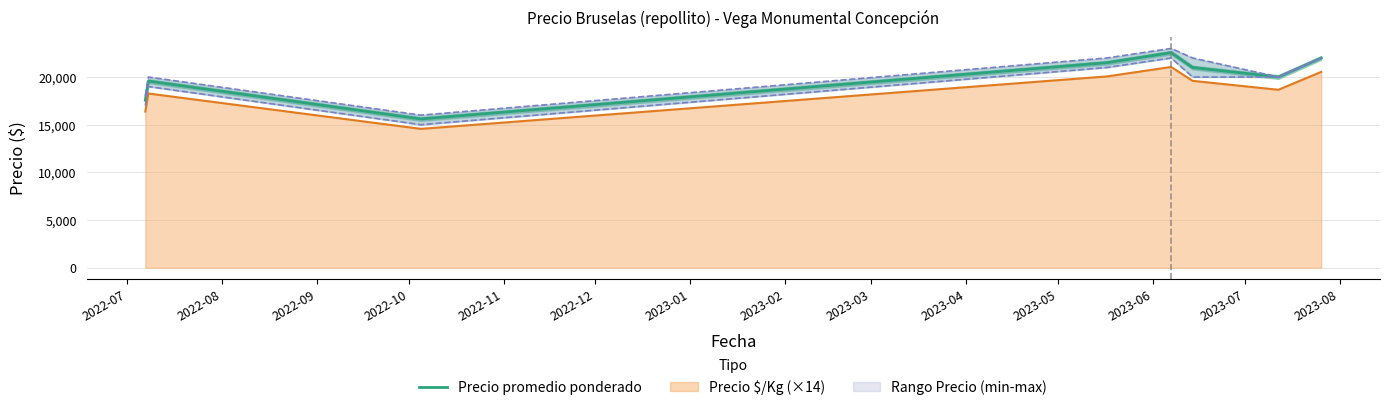

True or false: Precio promedio ponderado and Precio $/Kg (×14) intersect in this chart.

False